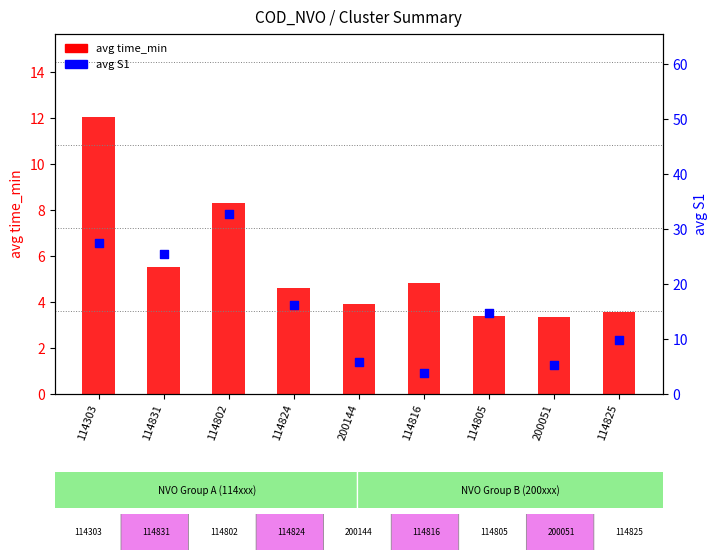

What is the total value across all series at 114831?

31.0